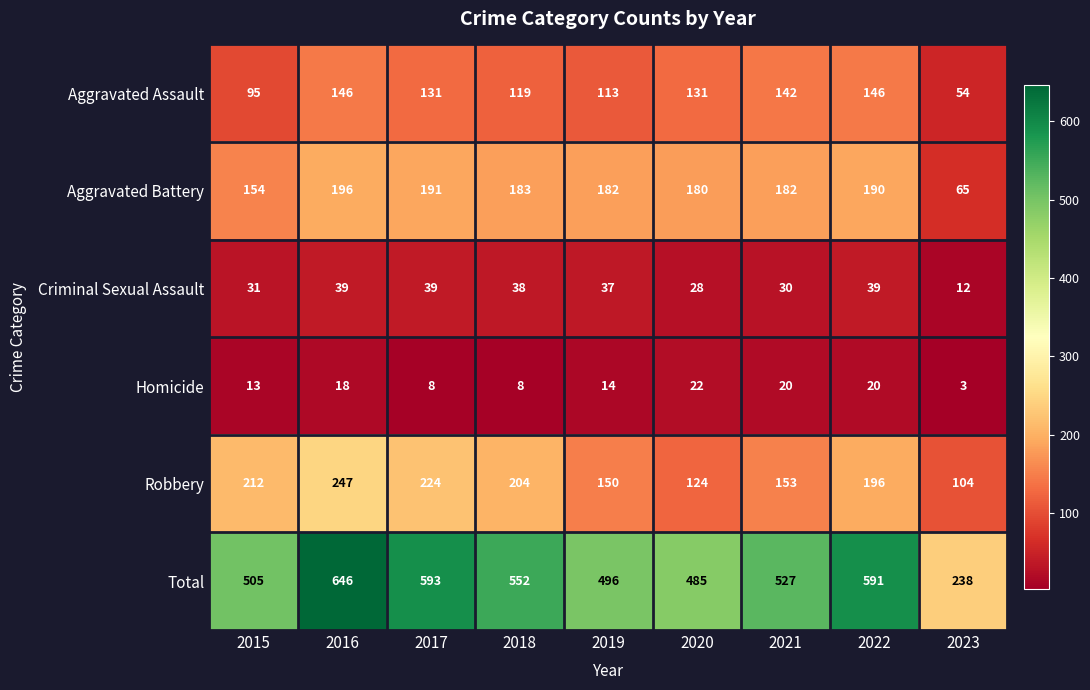

What is the difference between the maximum and second lowest values in the Robbery series?

123